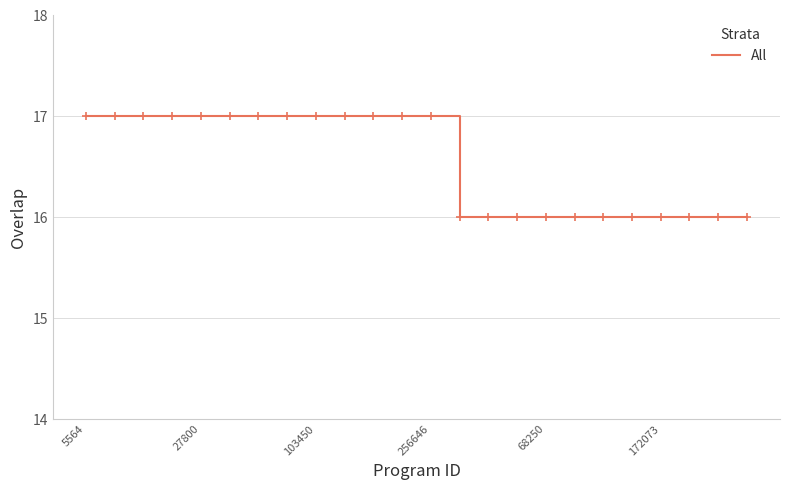

What is the average value?

17